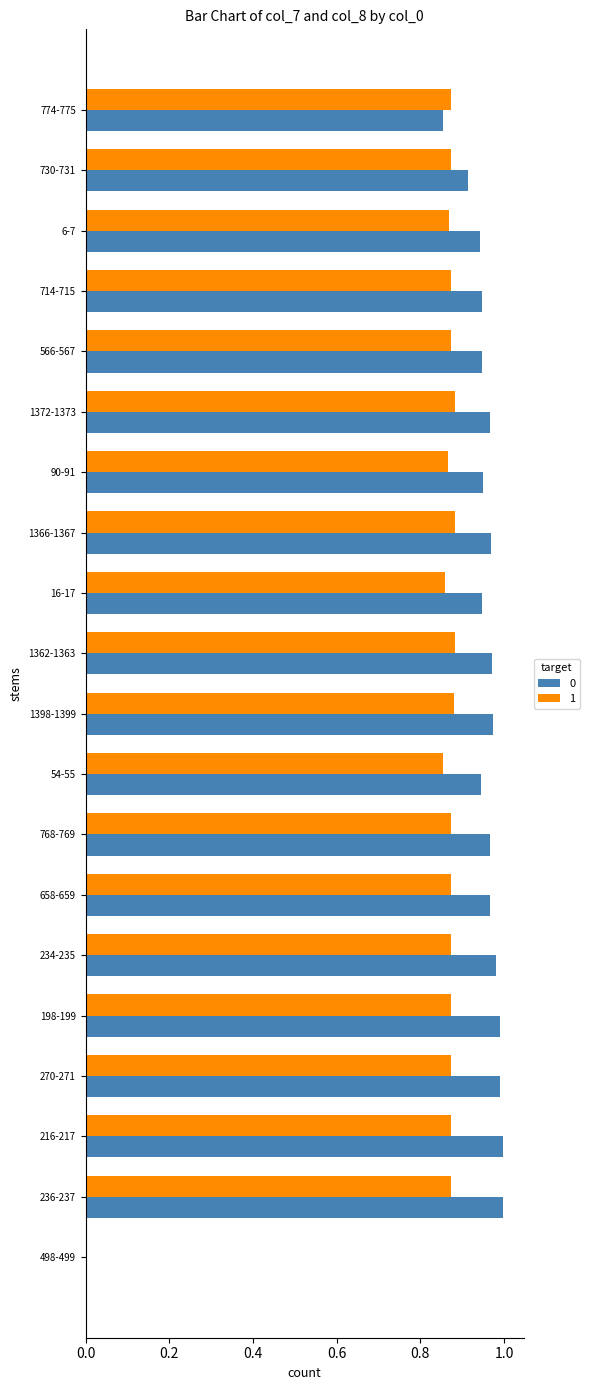

At which label is 0 closest to 0?

498-499